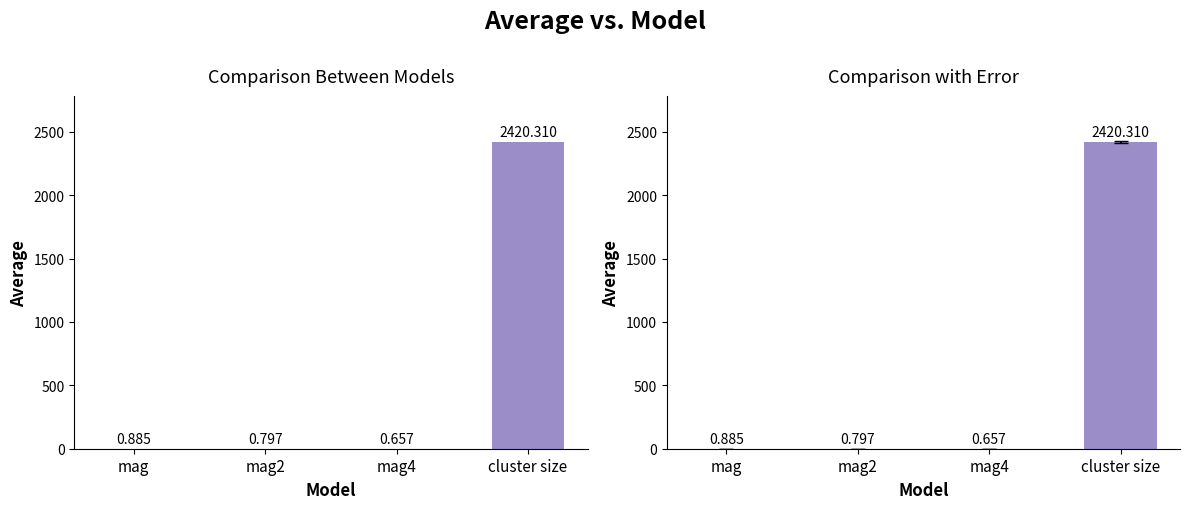

Which category has the highest value across all series?

cluster size